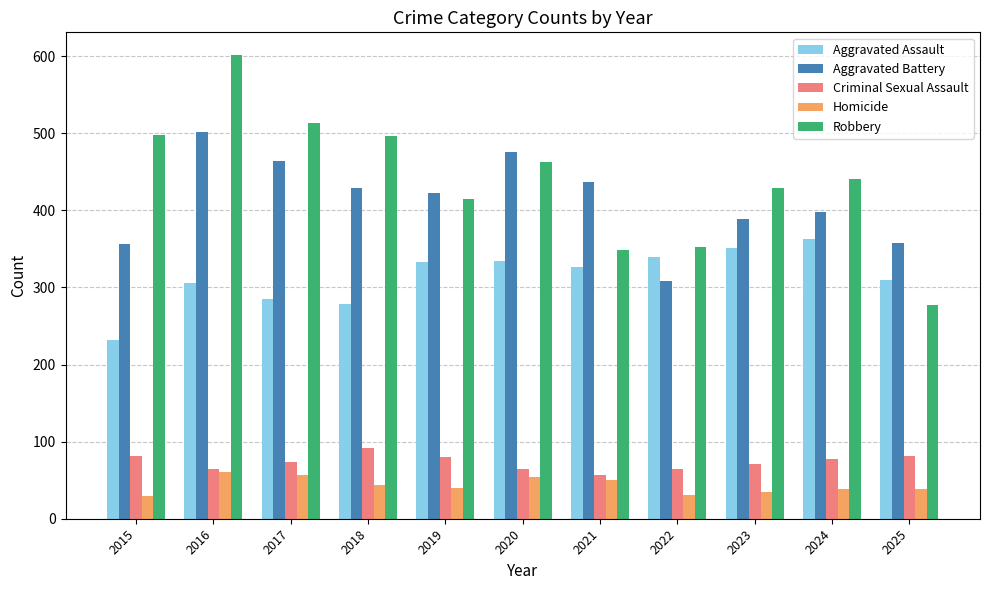

What is the spread (max minus min) of values at 2023?

394